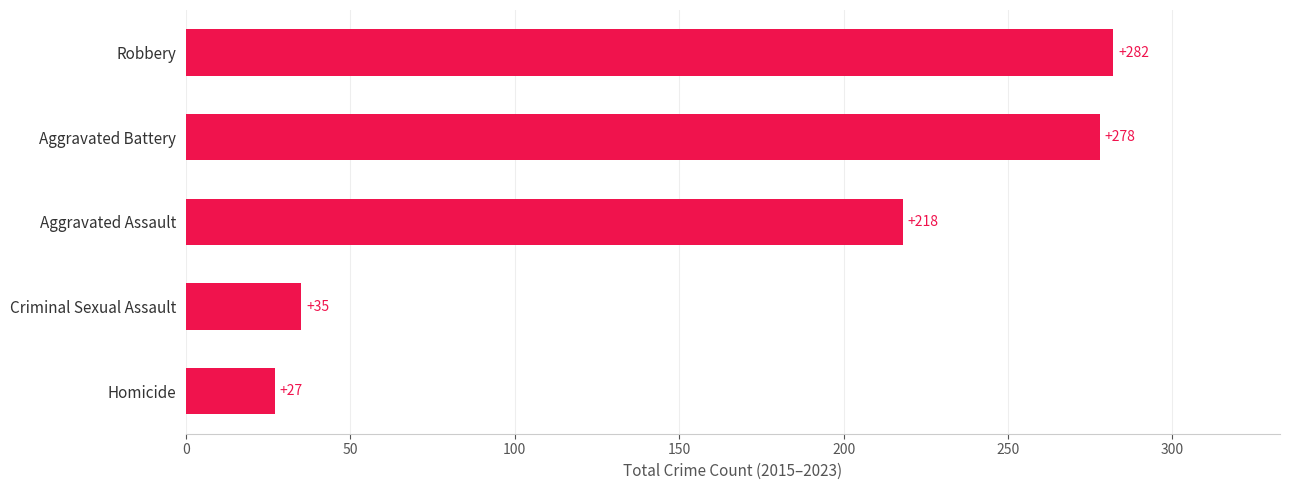

List the labels in order of value, largest first.

Robbery, Aggravated Battery, Aggravated Assault, Criminal Sexual Assault, Homicide